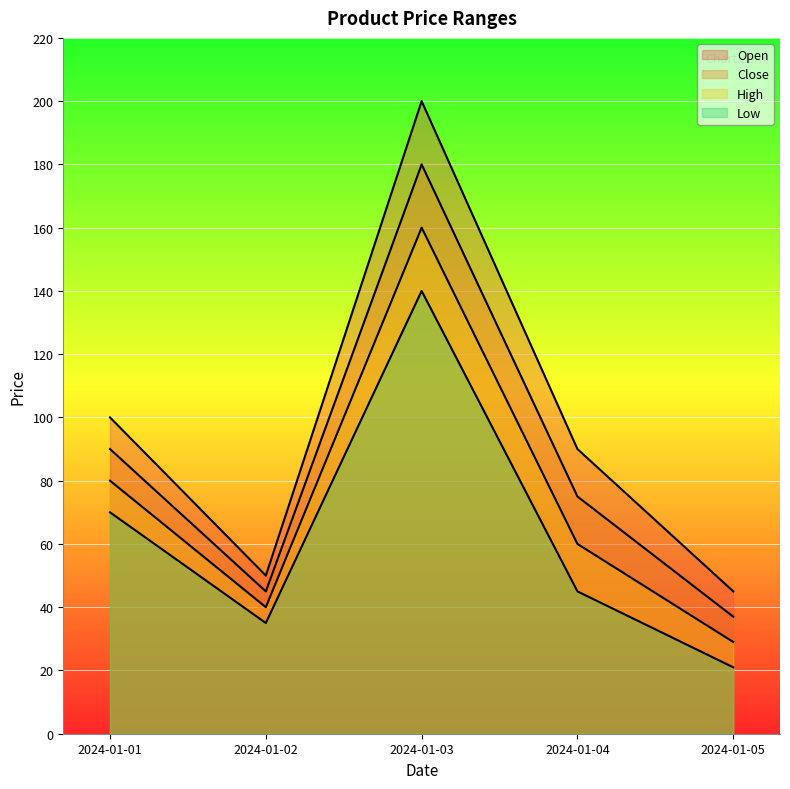

How many data points in Low are less than 45?

2